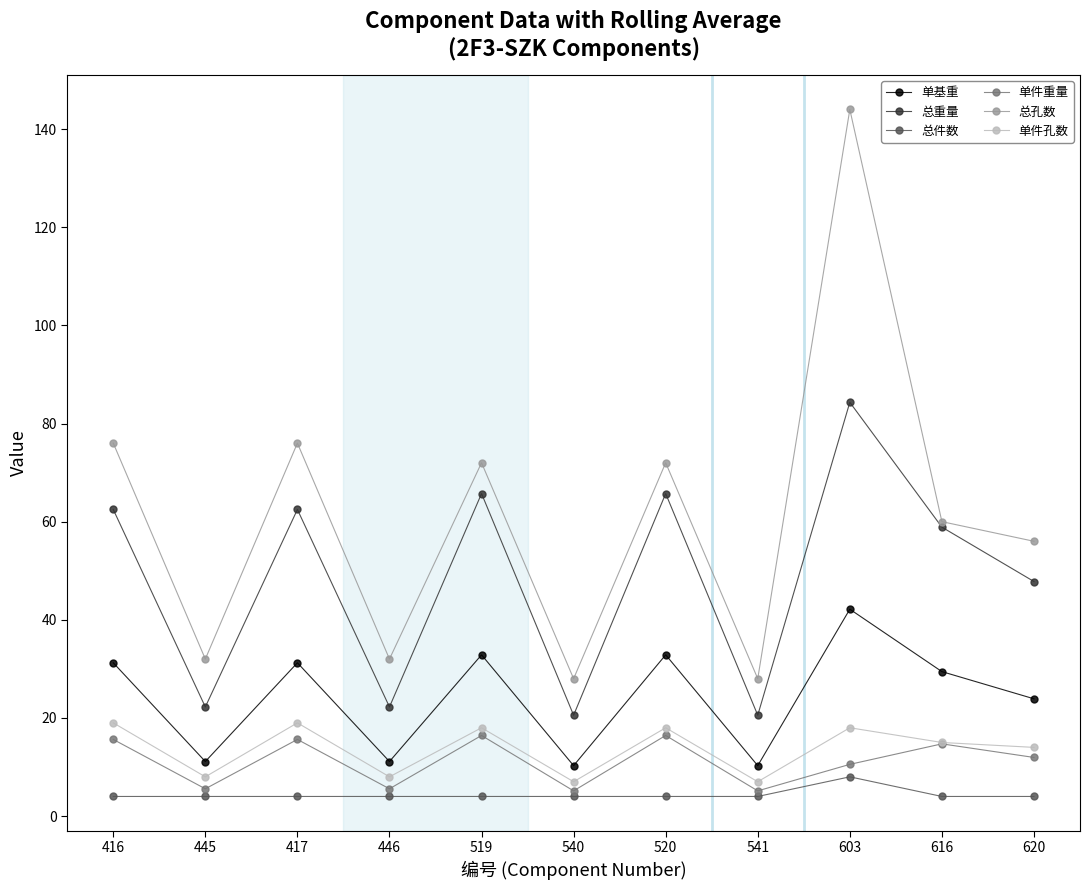

Count the number of categories in the chart.

11